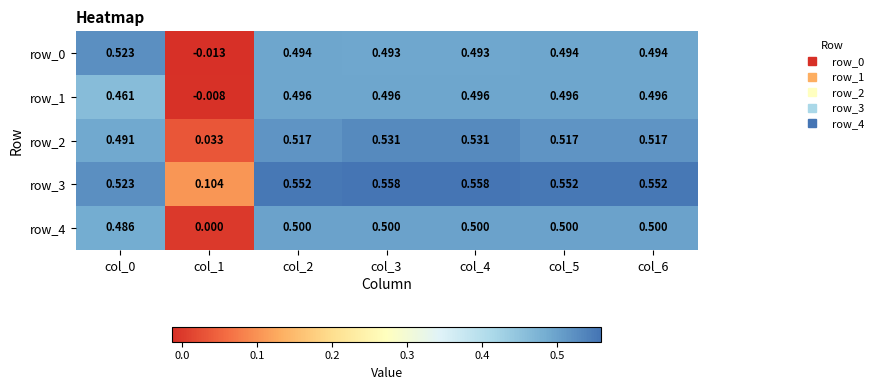

How many series are shown in this chart?

5